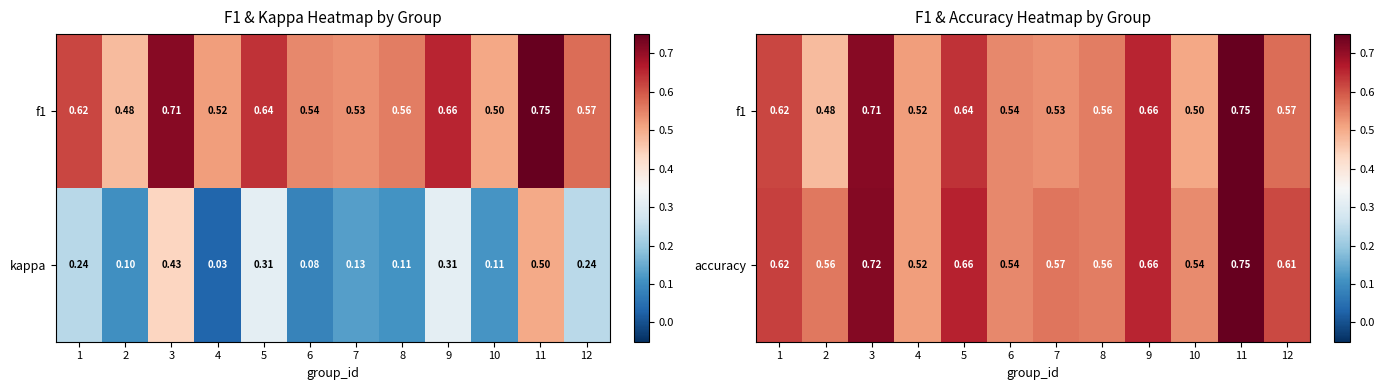

What is the difference between the maximum and minimum values in the f1 series?

0.3